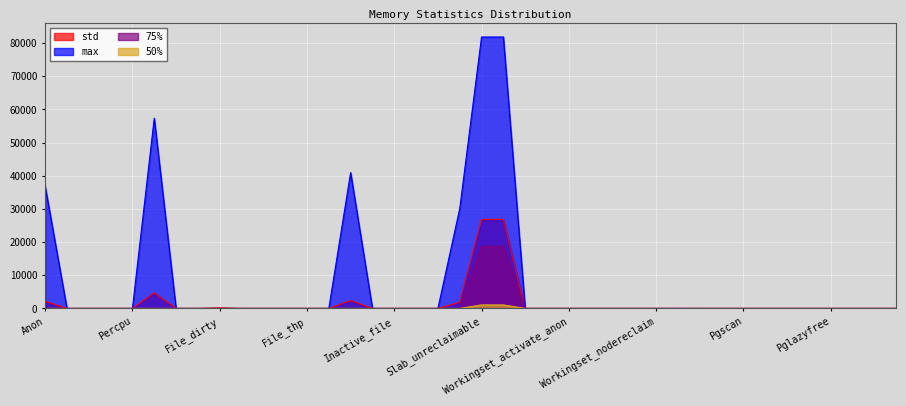

What is the label of the 38th point from the right?

Kernel_stack